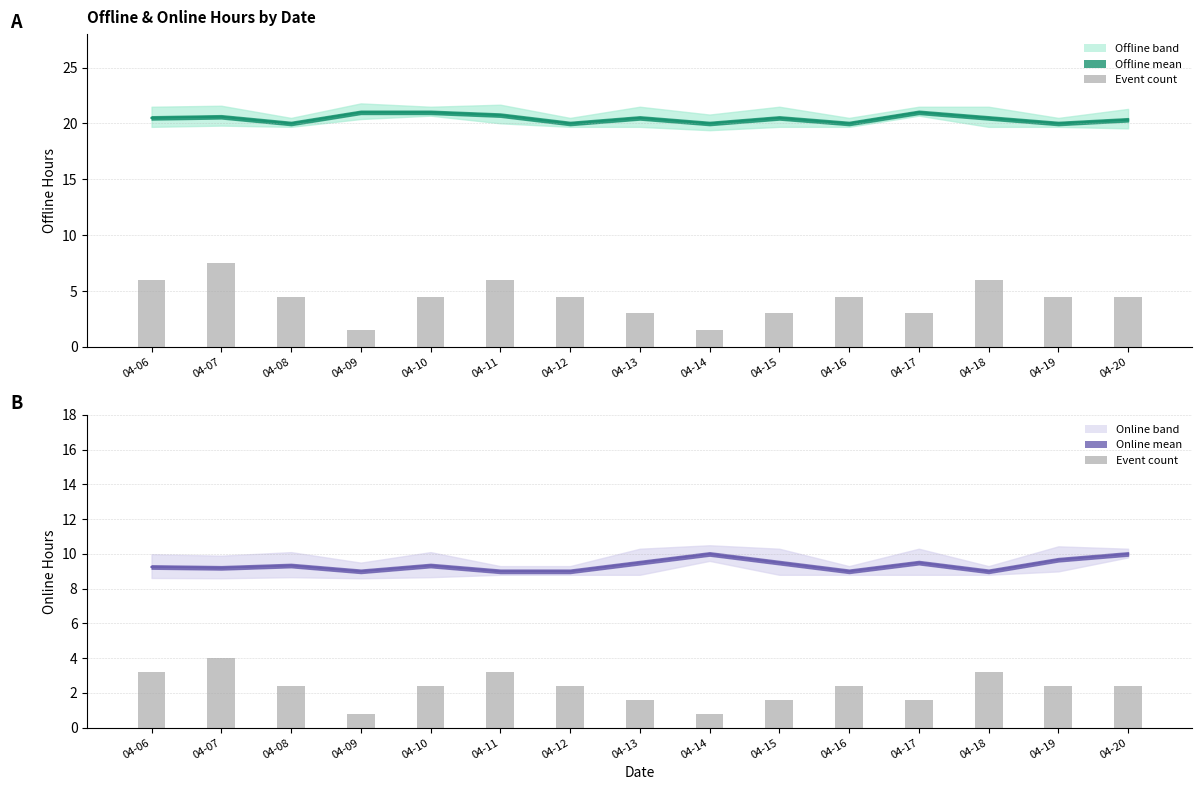

What is the average value?

2.3